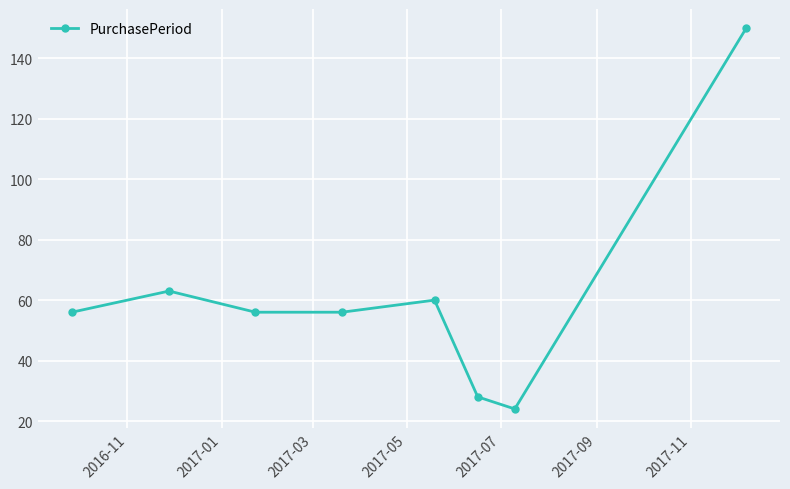

What is the value of the 7th point from the left?

24